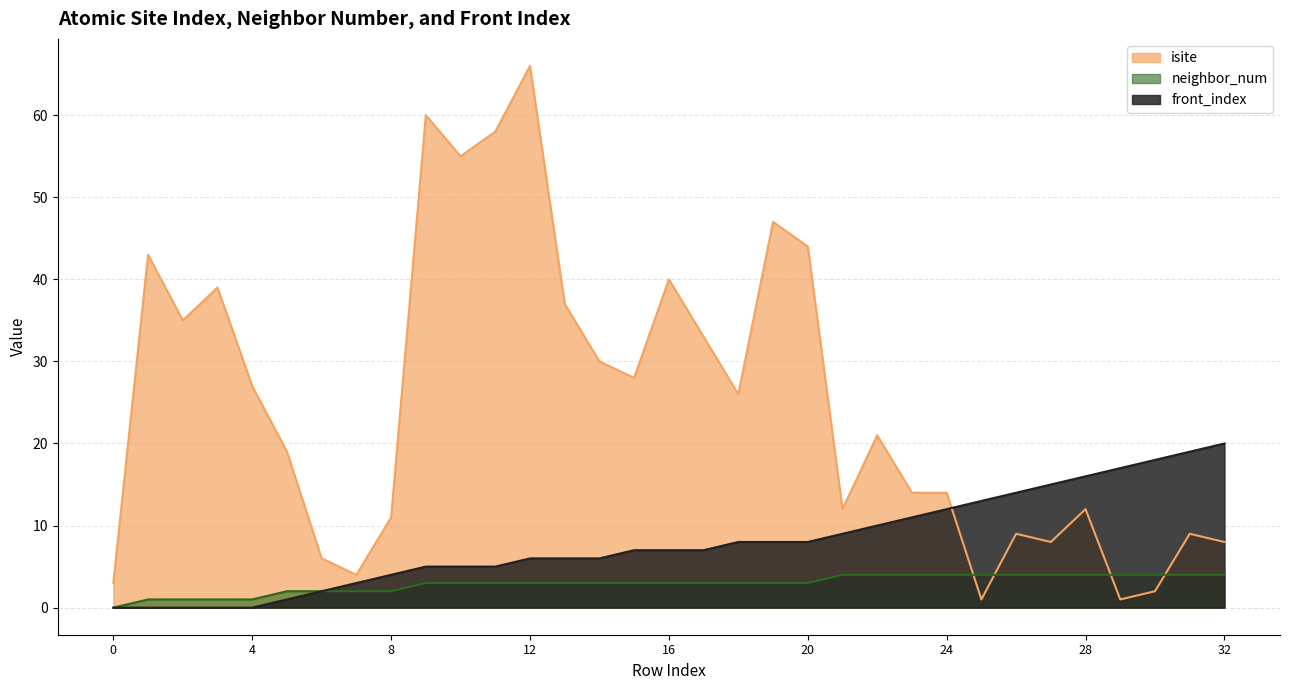

List the series in order of their peak value, lowest first.

neighbor_num, front_index, isite